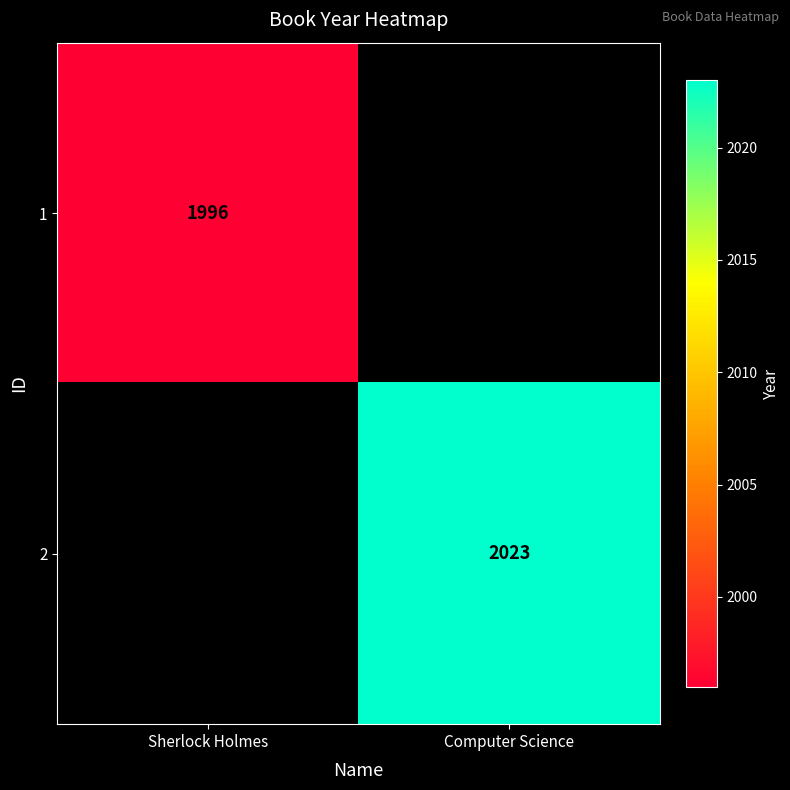

What is the greatest value displayed?

2023.0